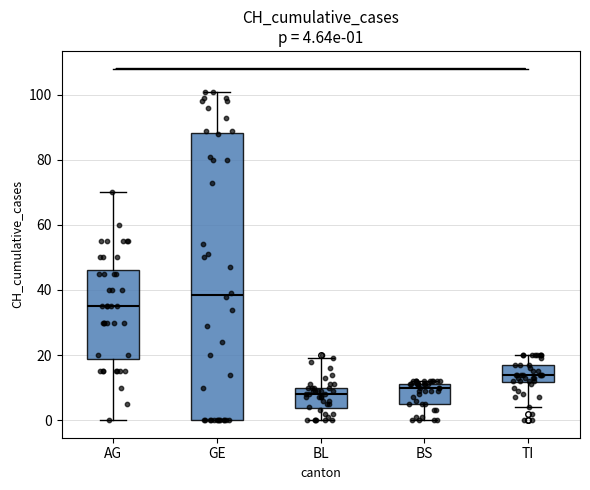

Which box's median line is the highest?

GE